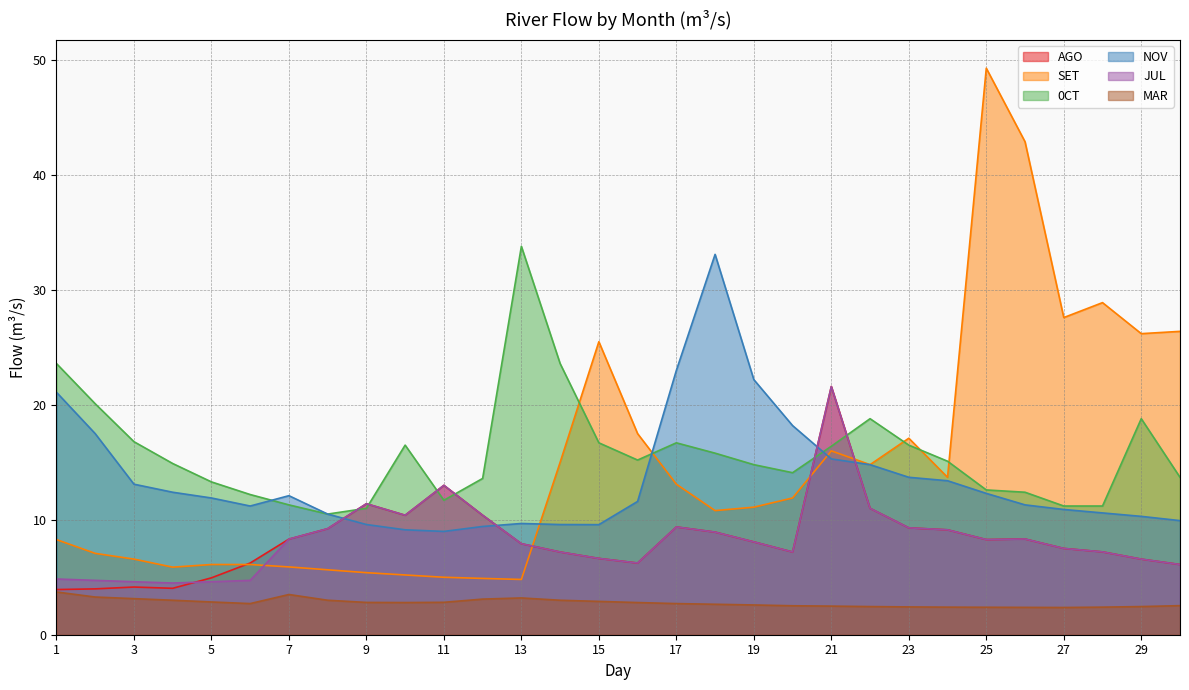

Does the chart have visible grid lines?

Yes